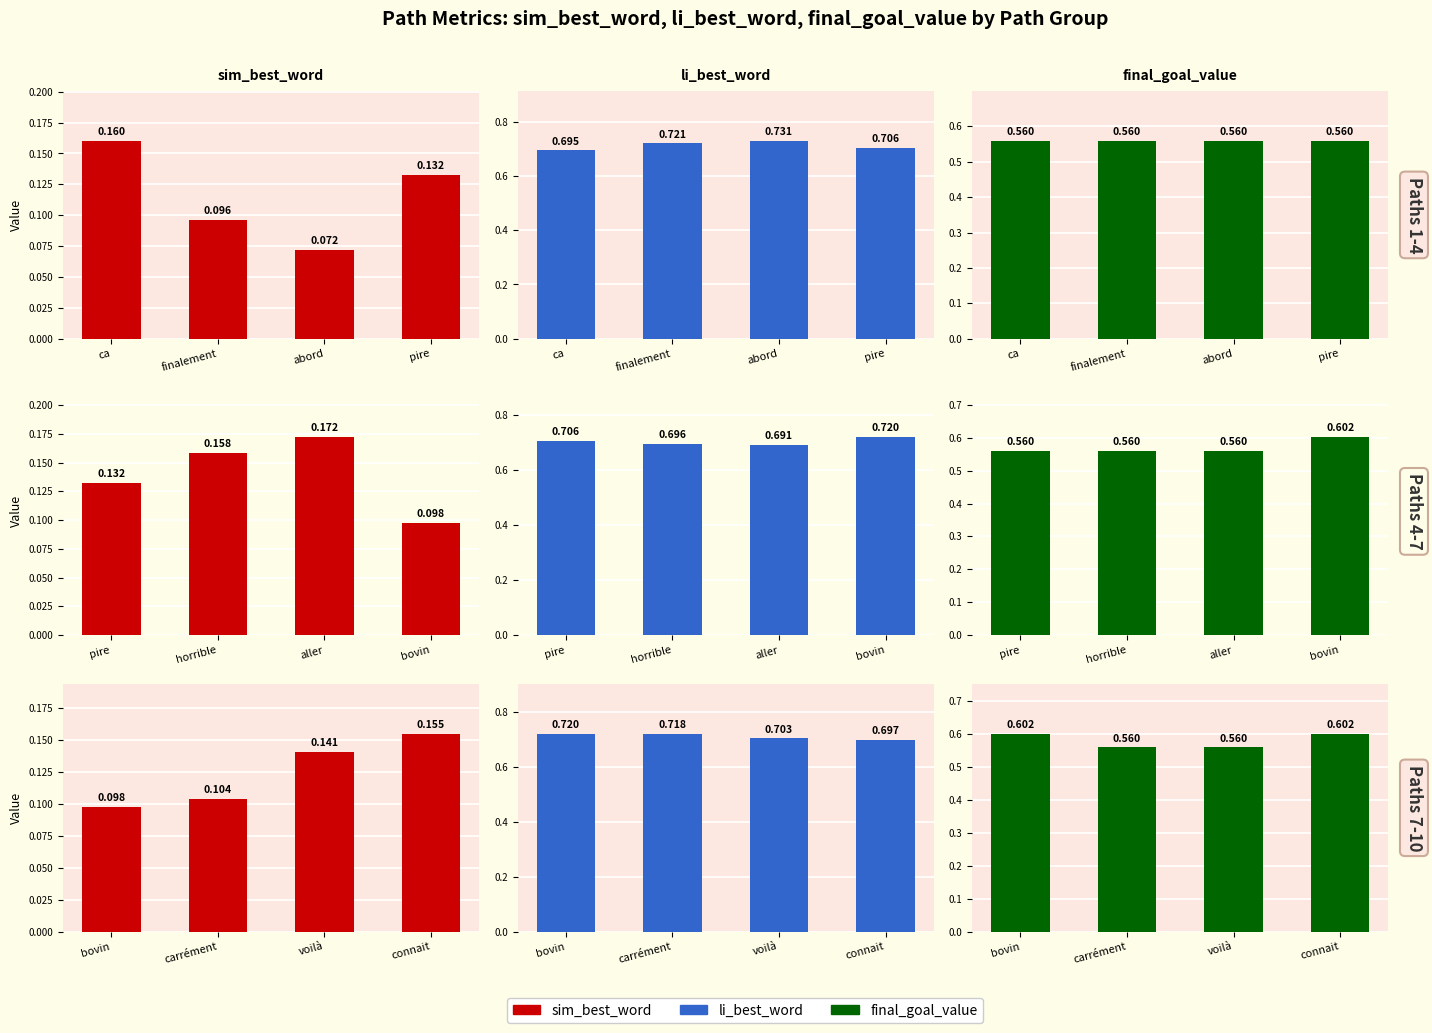

How many bars are there in each group?

3